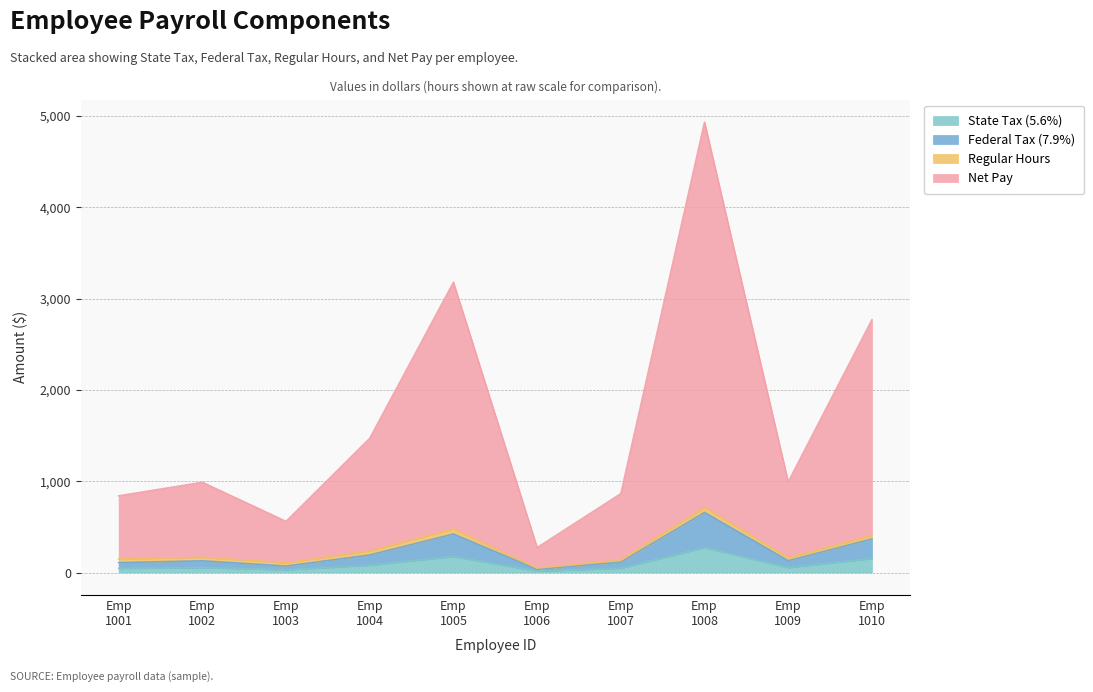

What is the difference between the second highest and second lowest values in the State Tax (5.6%) series?

145.6